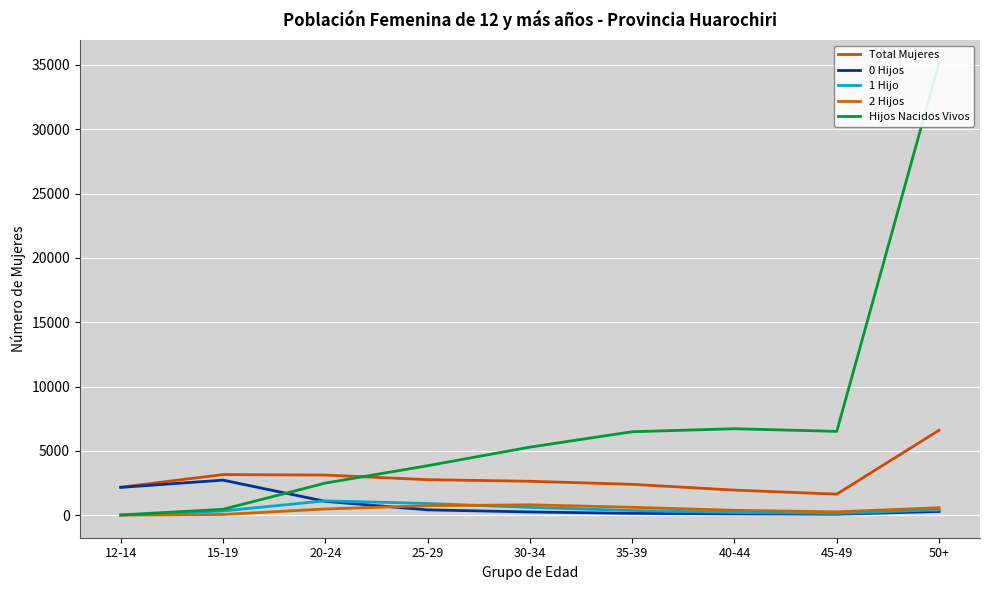

At which label is 1 Hijo closest to 560?

30-34